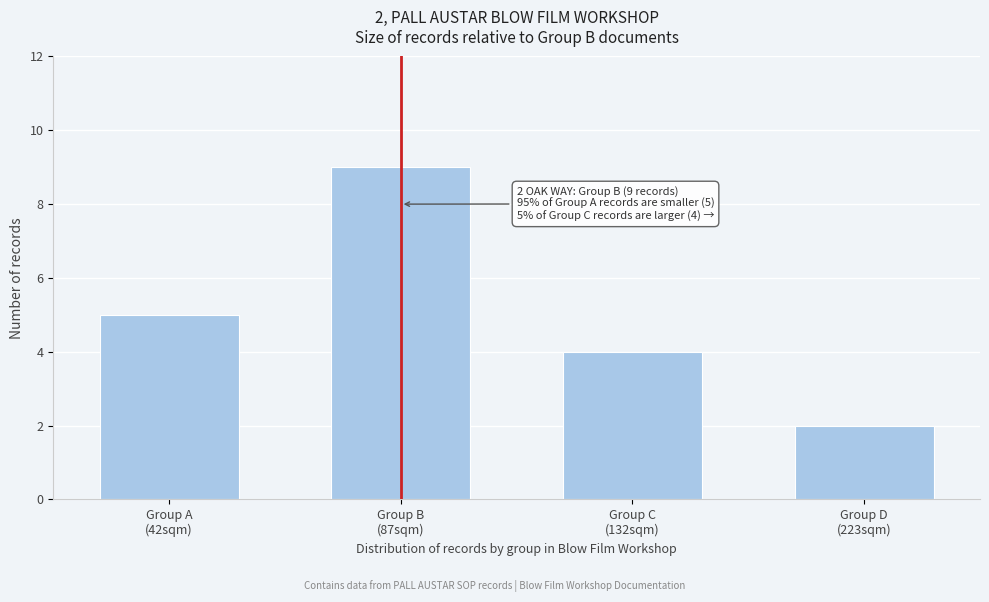

Reading left to right, transcribe all the data shown in this chart.

5	9	4	2